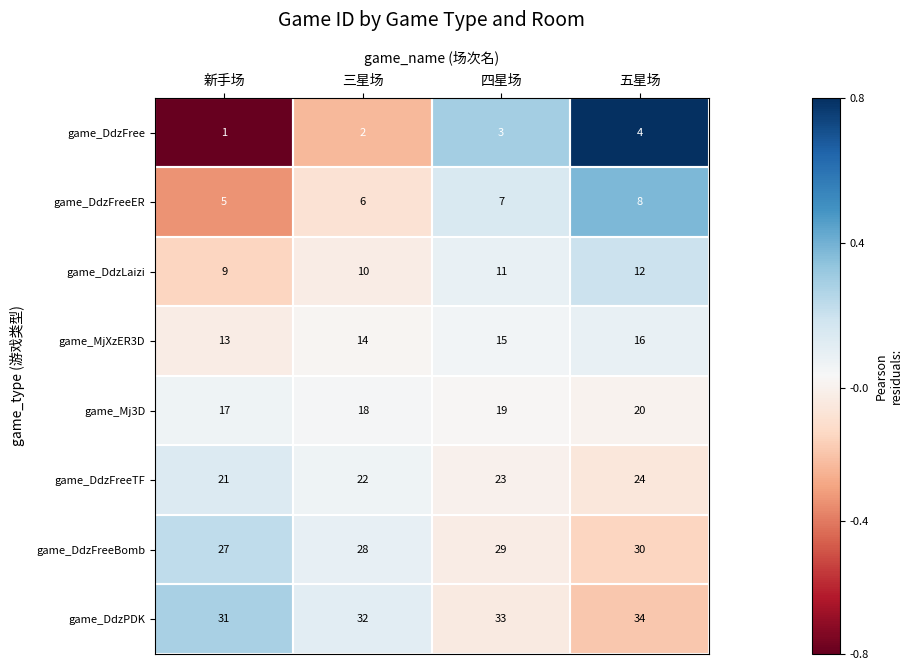

What is the difference between the highest and lowest values at 三星场?

30